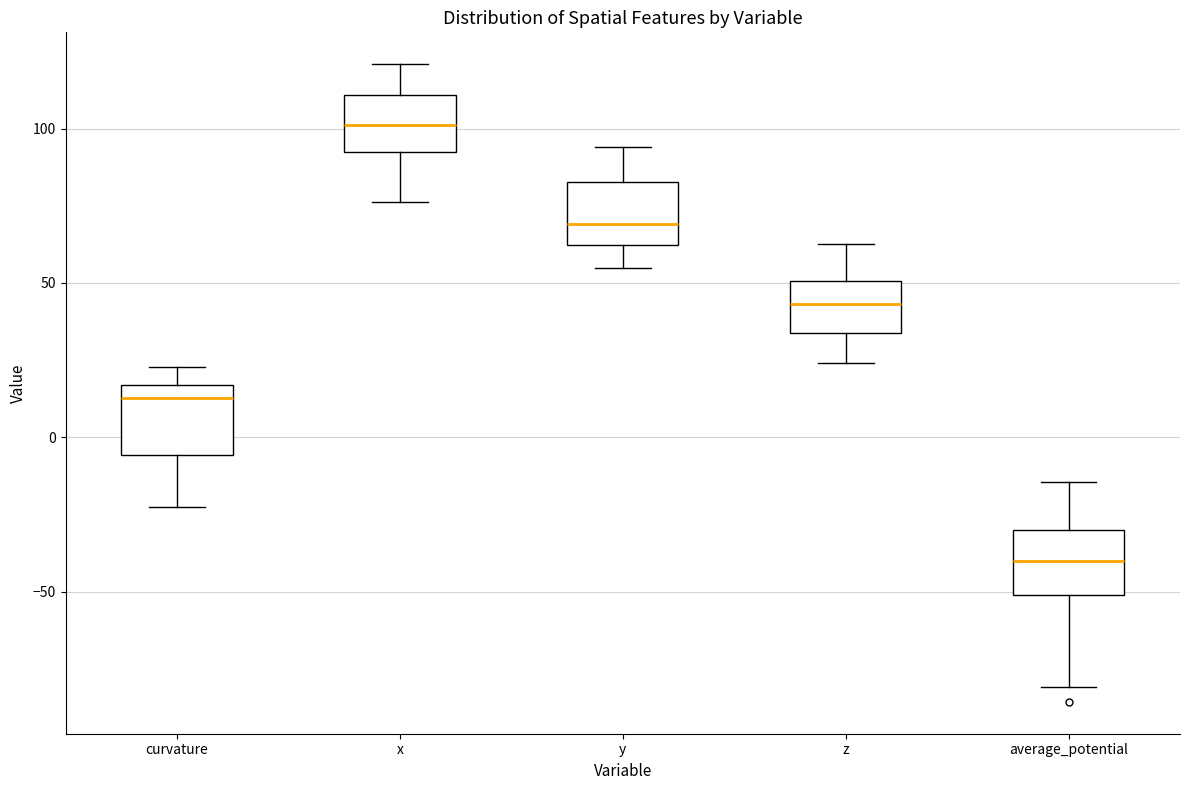

Where does the lower whisker of the box for average_potential end on the y-axis? The values are not printed on the chart, so give them approximately, as read against the axis.

-80